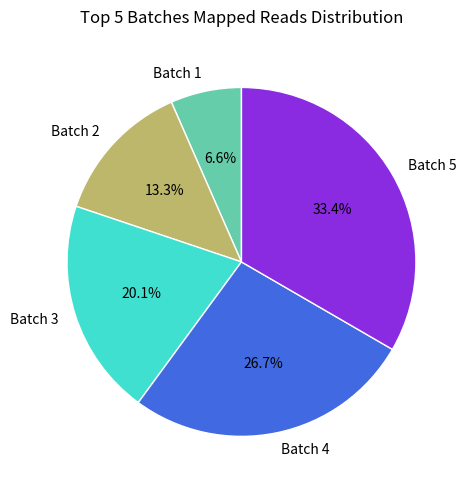

To the nearest percent, what percentage of the pie is Batch 1?

7%